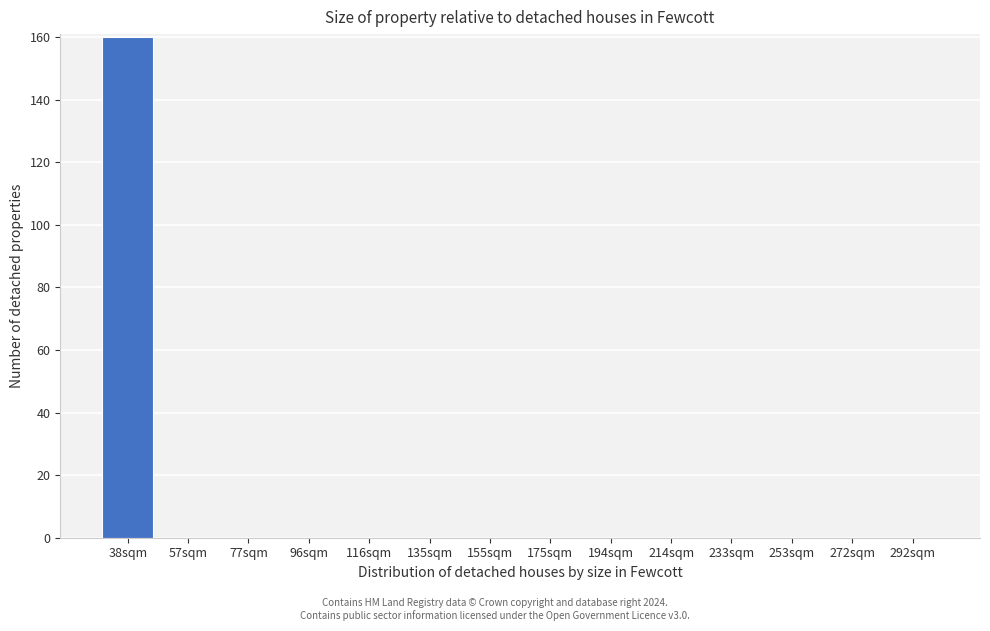

Reading left to right, what are all the values shown in this chart?

38sqm=160	57sqm=0	77sqm=0	96sqm=0	116sqm=0	135sqm=0	155sqm=0	175sqm=0	194sqm=0	214sqm=0	233sqm=0	253sqm=0	272sqm=0	292sqm=0